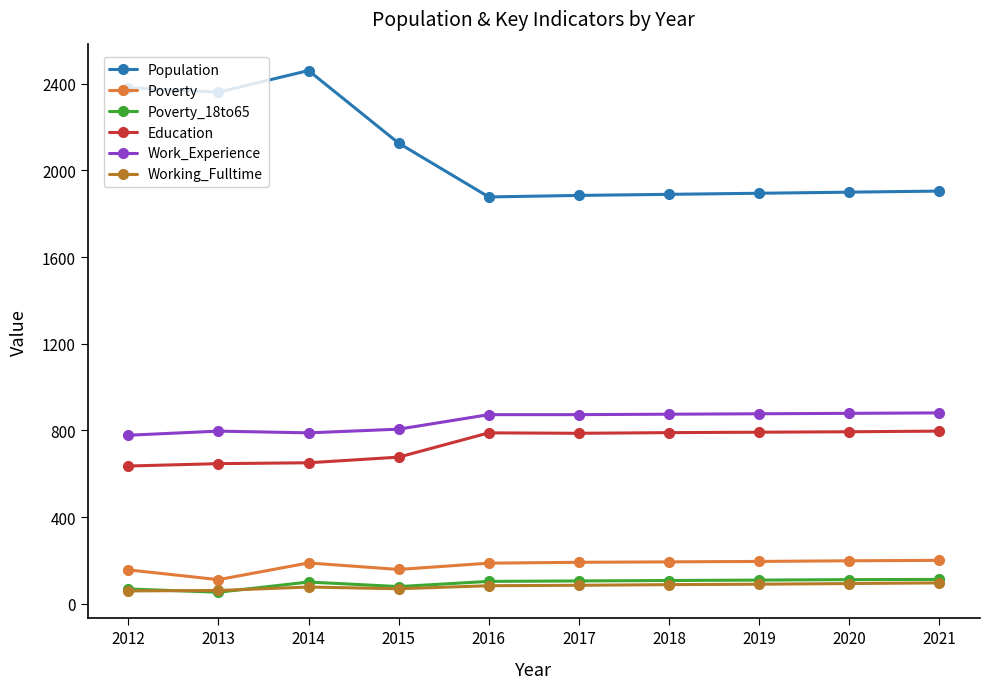

In Education, how many points are lower than both neighbors (excluding endpoints)?

1